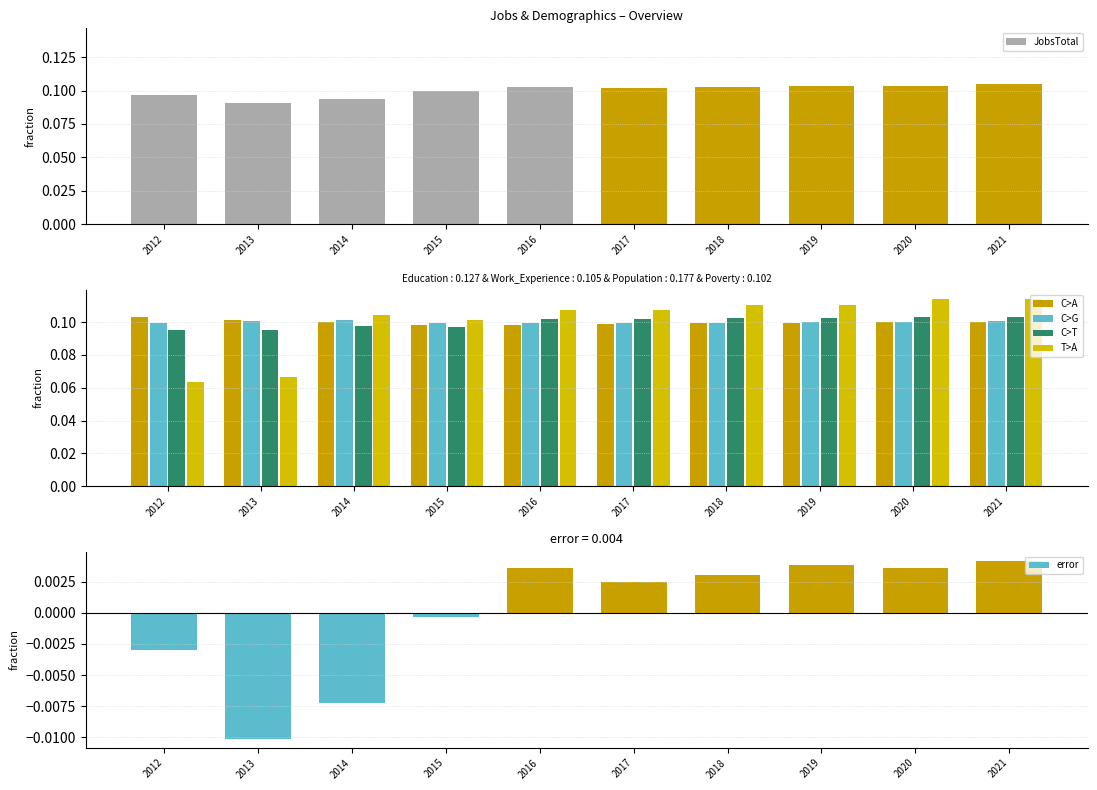

How many bars are there in total?

60